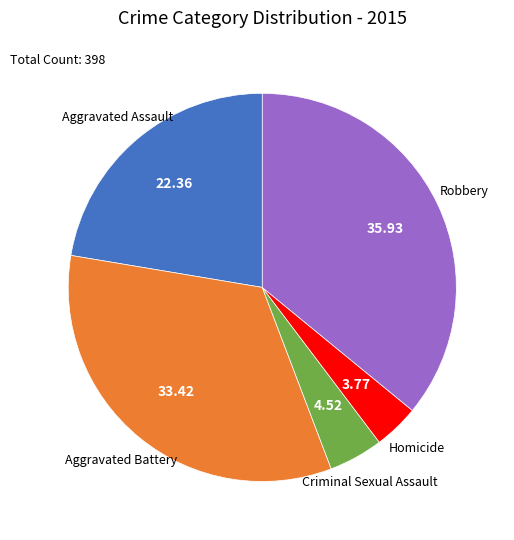

Does any single category account for the majority?

No